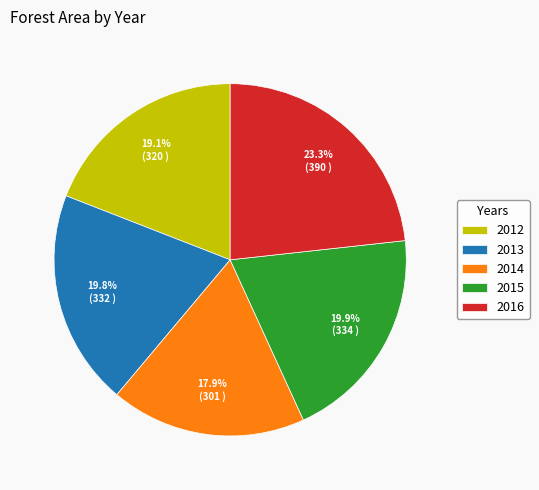

Approximately how many times larger is the value at 2015 compared to 2013?

1.0